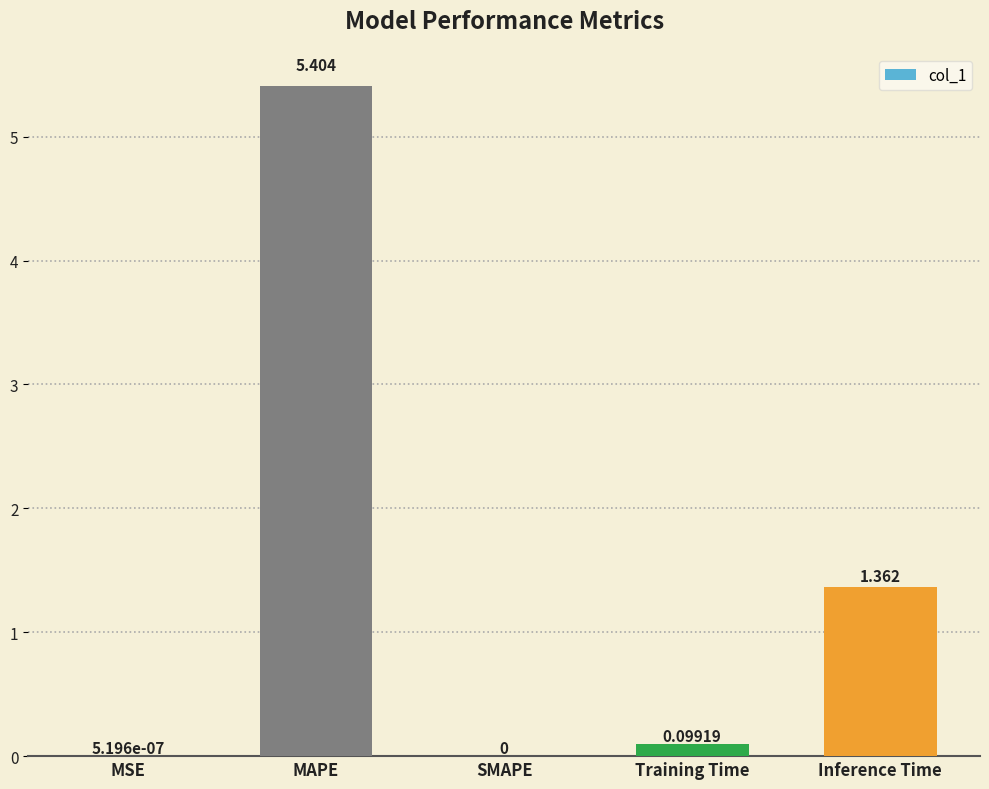

Where is the data nearest to the value 2?

Inference Time